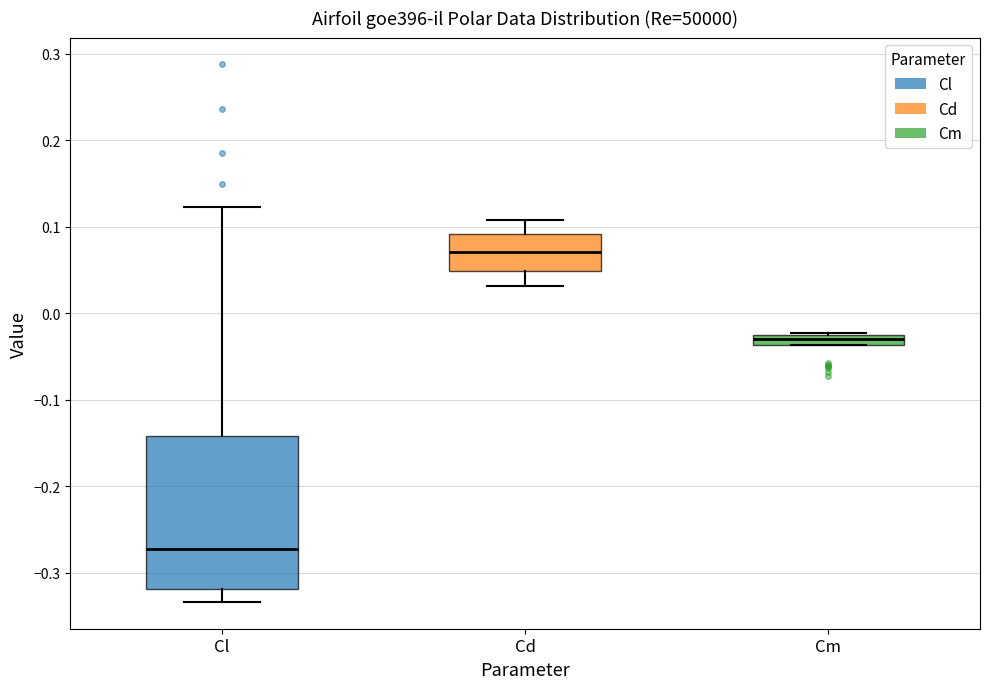

Comparing the boxes themselves (not the whiskers), which one is the tallest?

Cl